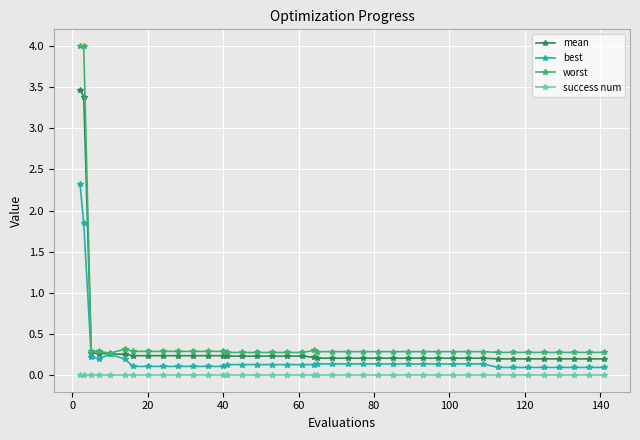

True or false: success num and worst cross at least once.

False